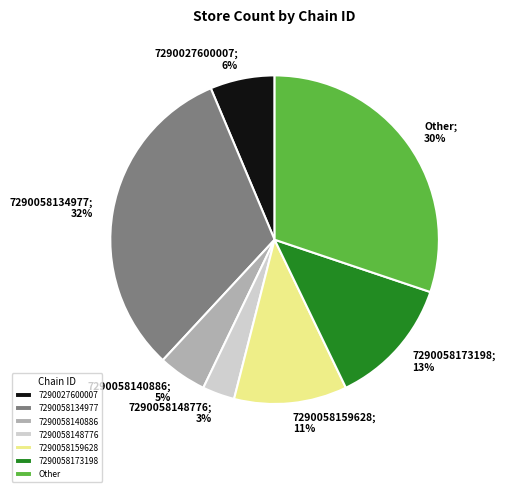

The 7290058134977 slice represents 32% of the pie. True or false?

True